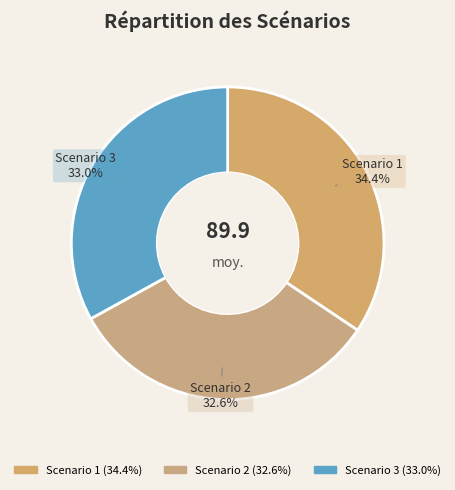

How many slices are in this pie chart?

3